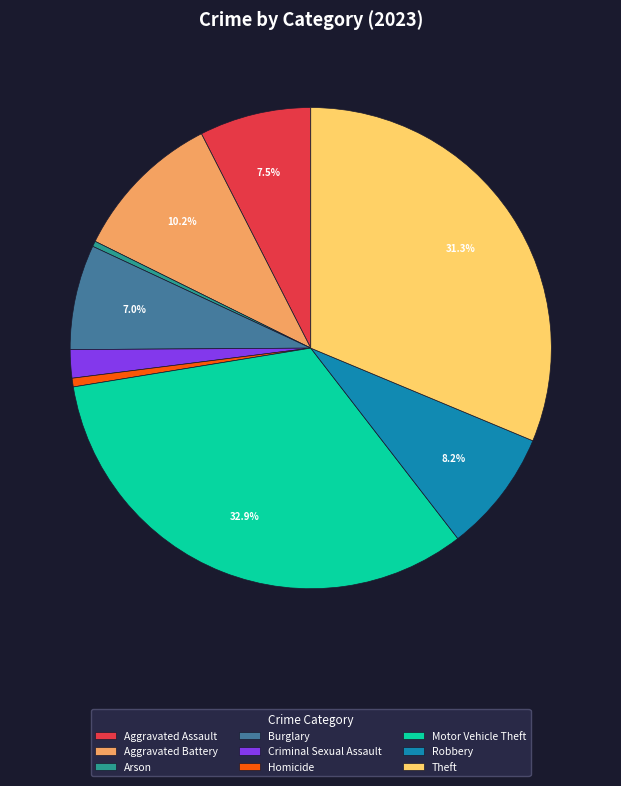

How much of the chart is everything except Burglary?

93.0%